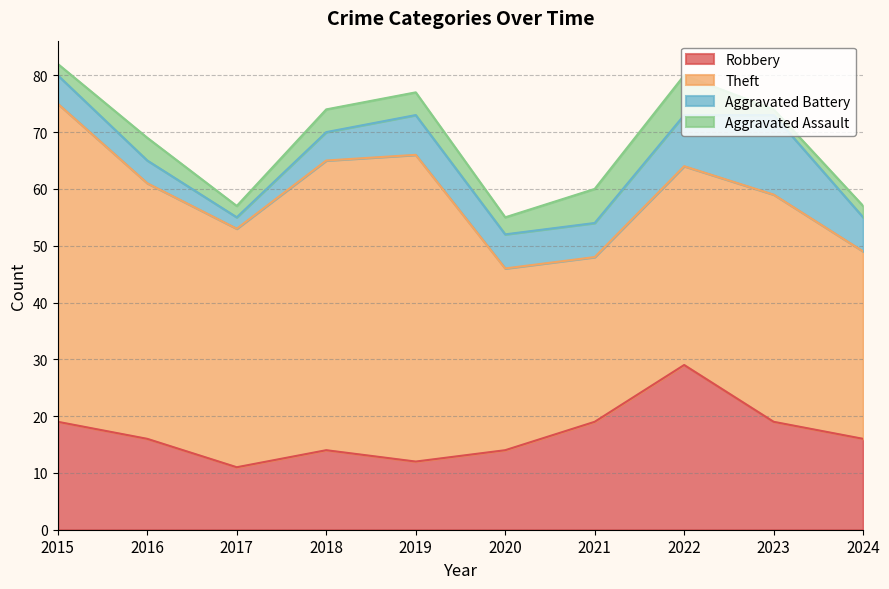

Which category has the lowest value across all series?

2023